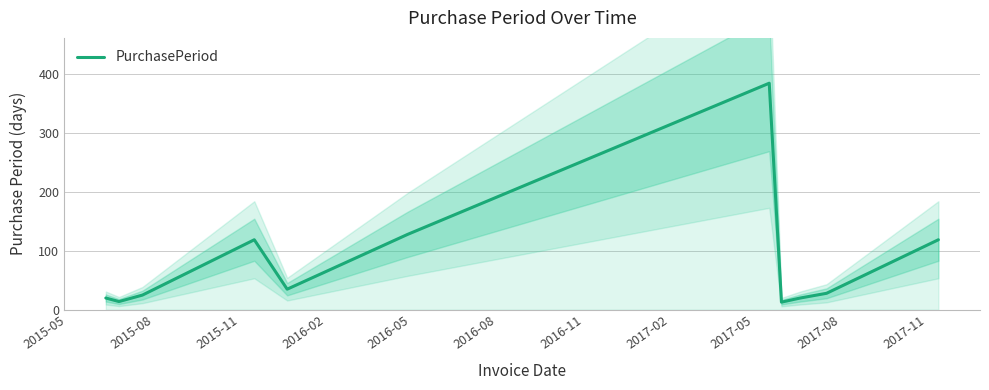

What is the average value?

82